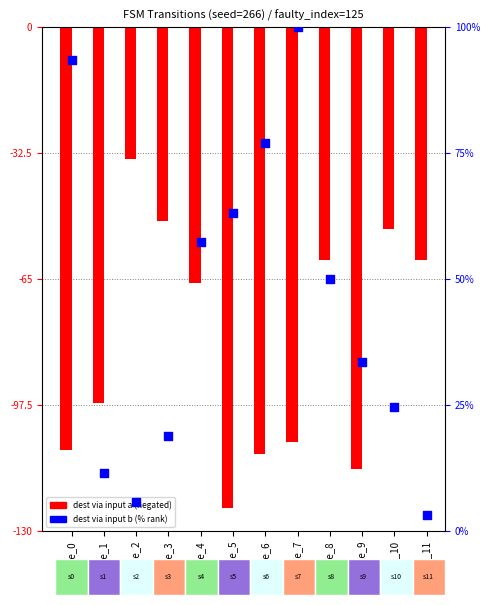

Which series contains the highest Y value?

input_b_dest